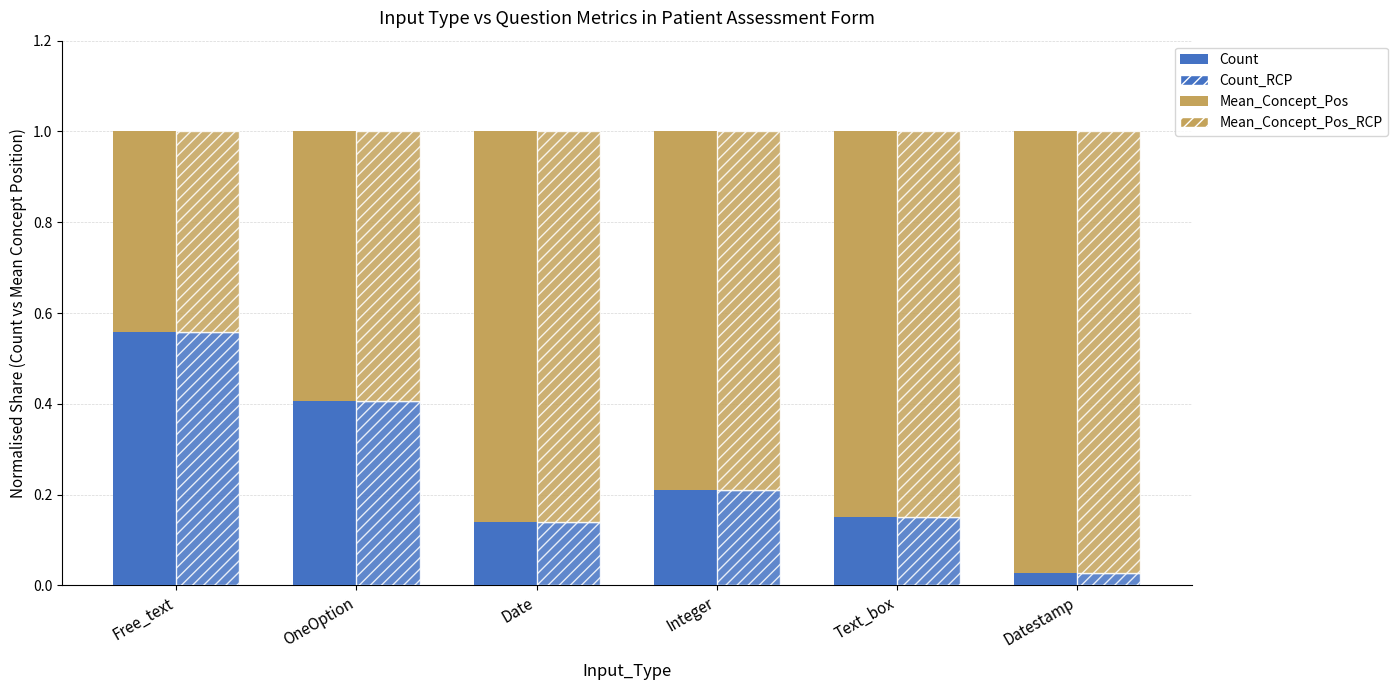

Reading right to left, what are all the values shown in this chart?

Count: 0.0	0.2	0.2	0.1	0.4	0.6
Mean_Concept_Pos: 1.0	0.8	0.8	0.9	0.6	0.4
Count_RCP: 0.0	0.2	0.2	0.1	0.4	0.6
Mean_Concept_Pos_RCP: 1.0	0.8	0.8	0.9	0.6	0.4